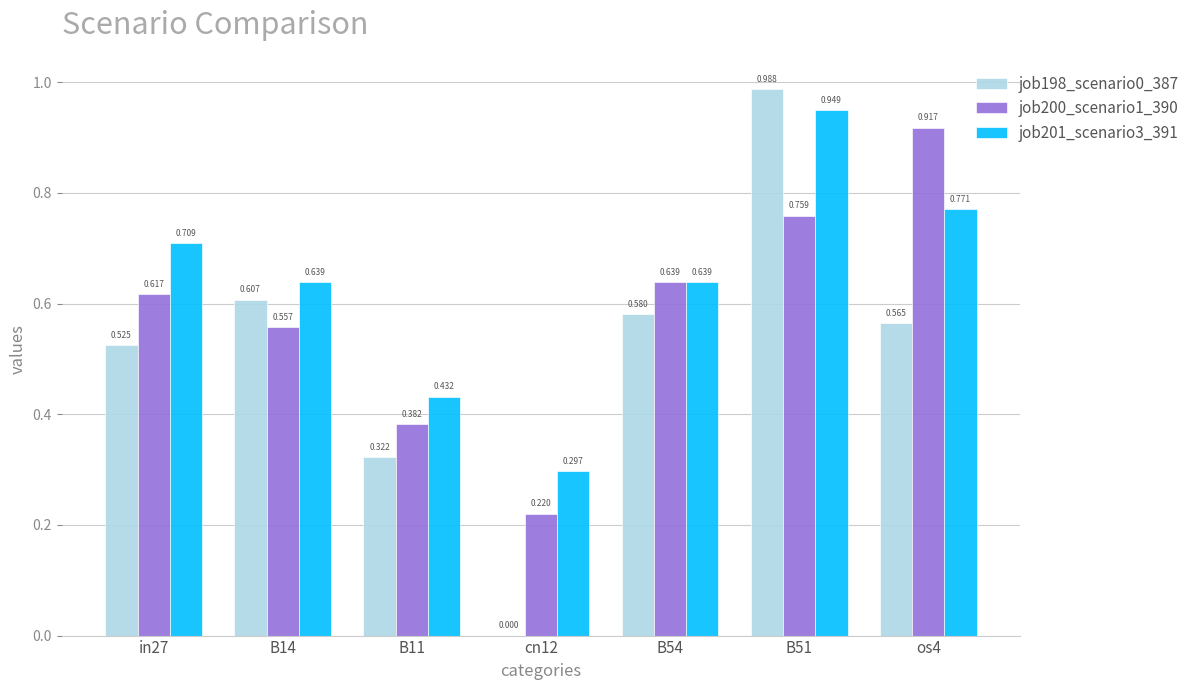

How many distinct data groups are displayed?

3